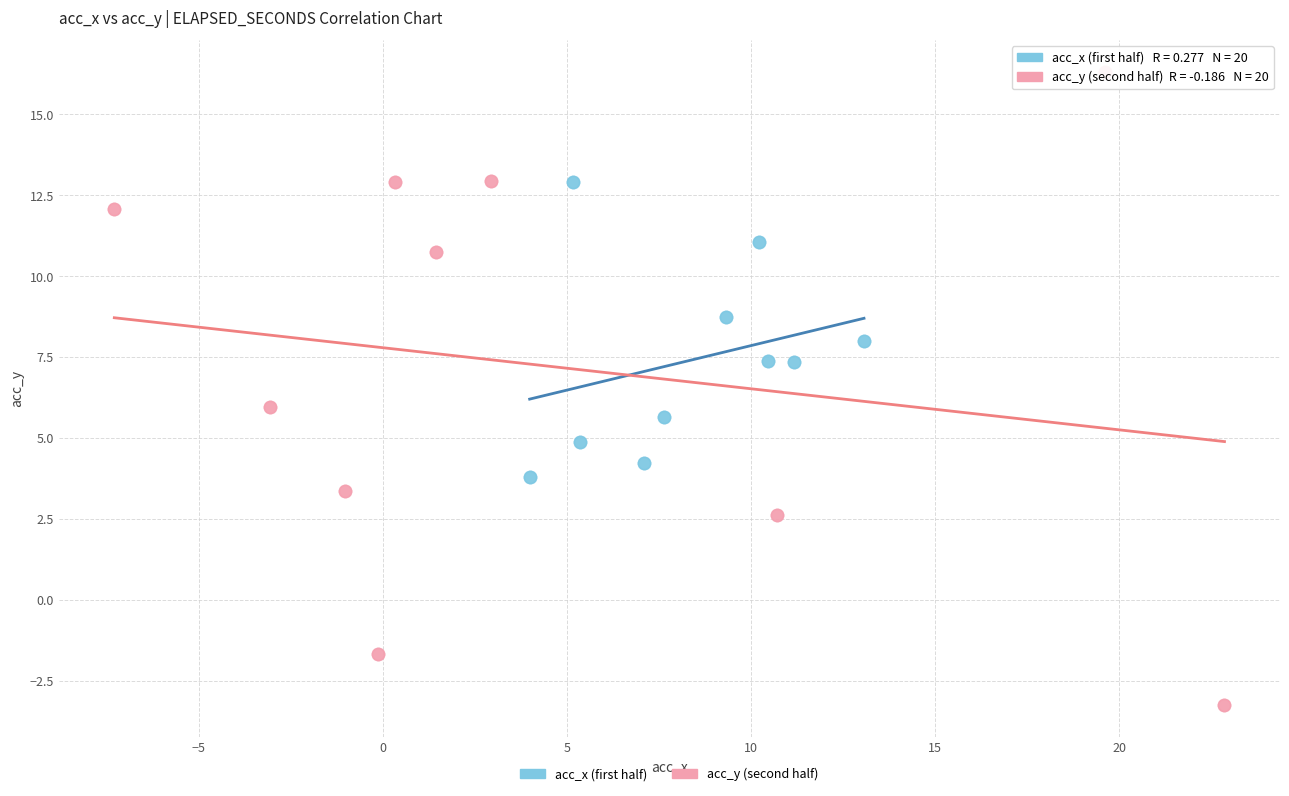

Which series contains the lowest Y value?

acc_y (second half)